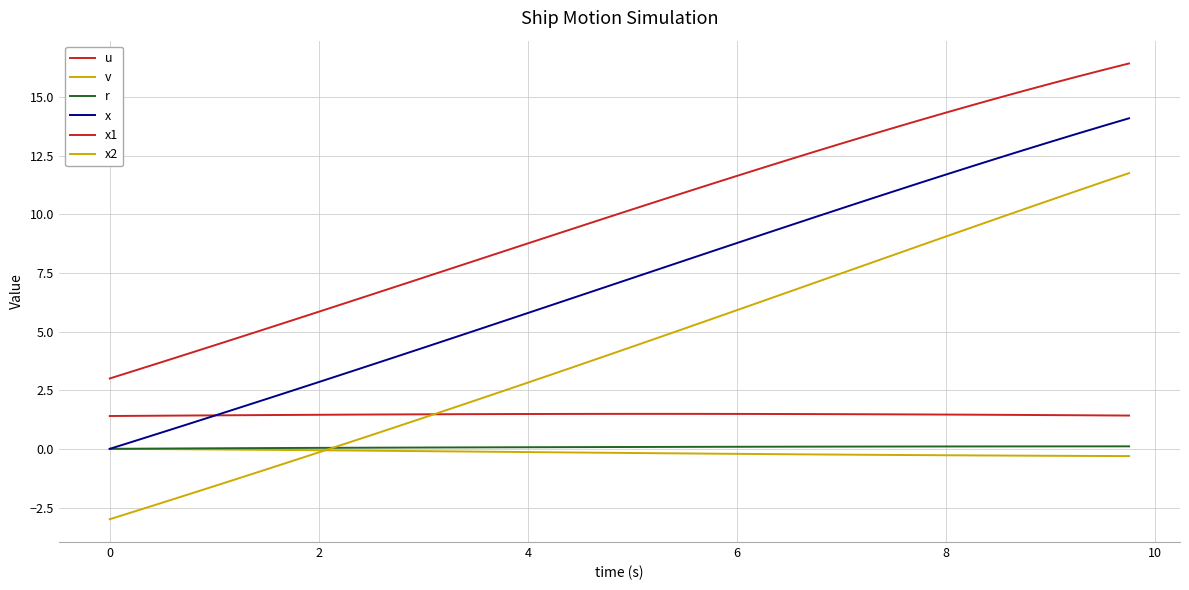

Does the chart have visible grid lines?

Yes